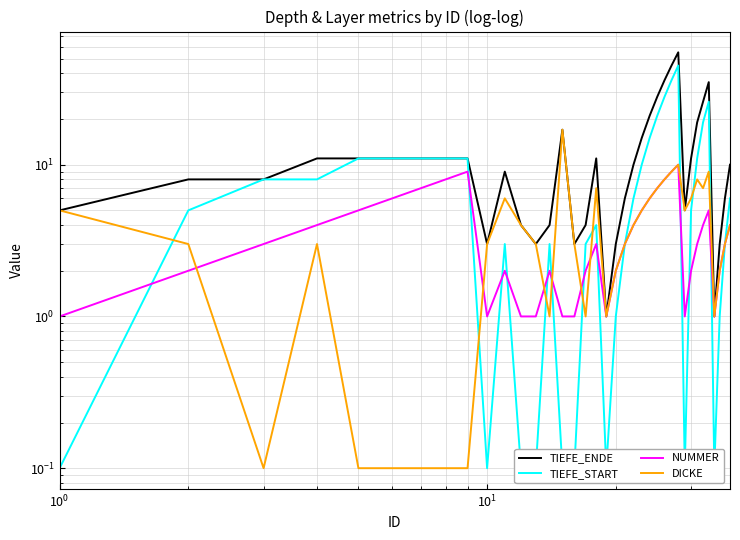

Reading left to right, what are all the values shown in this chart?

TIEFE_ENDE: 5.0	8.0	8.0	11.0	11.0	11.0	11.0	11.0	11.0	3.0	9.0	4.0	3.0	4.0	17.0	3.0	4.0	11.0	1.0	3.0	6.0	10.0	15.0	21.0	28.0	36.0	45.0	55.0	5.0	11.0	19.0	26.0	35.0	1.0	3.0	6.0	10.0
TIEFE_START: 0.1	5.0	8.0	8.0	11.0	11.0	11.0	11.0	11.0	0.1	3.0	0.1	0.1	3.0	0.1	0.1	3.0	4.0	0.1	1.0	3.0	6.0	10.0	15.0	21.0	28.0	36.0	45.0	0.1	5.0	11.0	19.0	26.0	0.1	1.0	3.0	6.0
NUMMER: 1.0	2.0	3.0	4.0	5.0	6.0	7.0	8.0	9.0	1.0	2.0	1.0	1.0	2.0	1.0	1.0	2.0	3.0	1.0	2.0	3.0	4.0	5.0	6.0	7.0	8.0	9.0	10.0	1.0	2.0	3.0	4.0	5.0	1.0	2.0	3.0	4.0
DICKE: 5.0	3.0	0.1	3.0	0.1	0.1	0.1	0.1	0.1	3.0	6.0	4.0	3.0	1.0	17.0	3.0	1.0	7.0	1.0	2.0	3.0	4.0	5.0	6.0	7.0	8.0	9.0	10.0	5.0	6.0	8.0	7.0	9.0	1.0	2.0	3.0	4.0